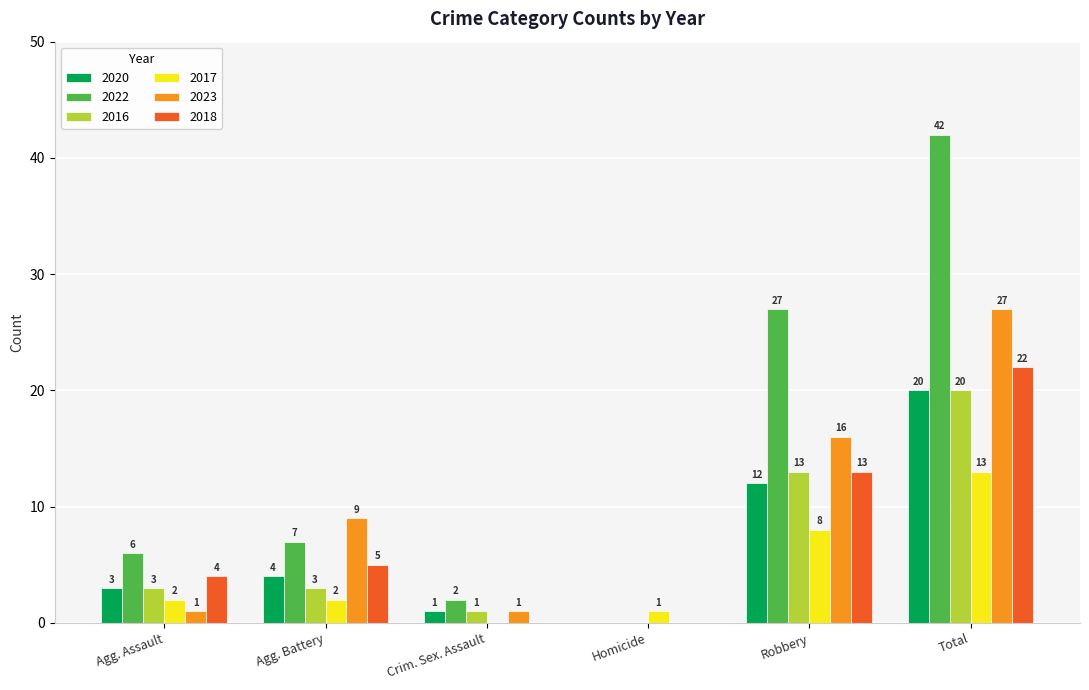

The 2020 series shows 1 at Crim. Sex. Assault. True or false?

True